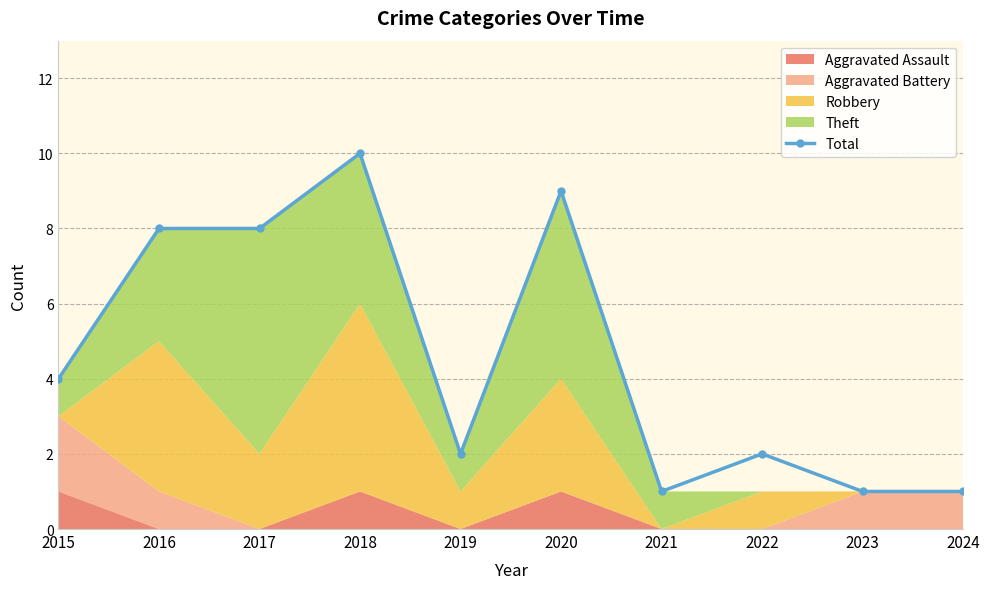

Rank the categories by value from highest to lowest.

2018, 2020, 2016, 2017, 2015, 2019, 2022, 2021, 2023, 2024